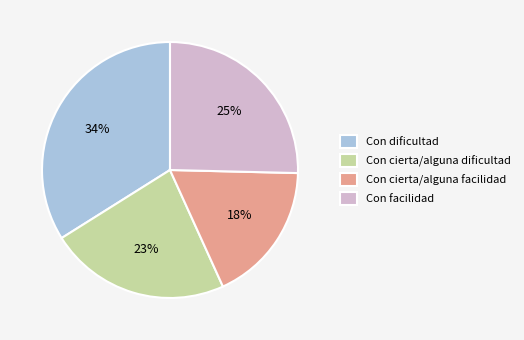

Is the sum of Con facilidad and Con cierta/alguna facilidad greater than half?

No